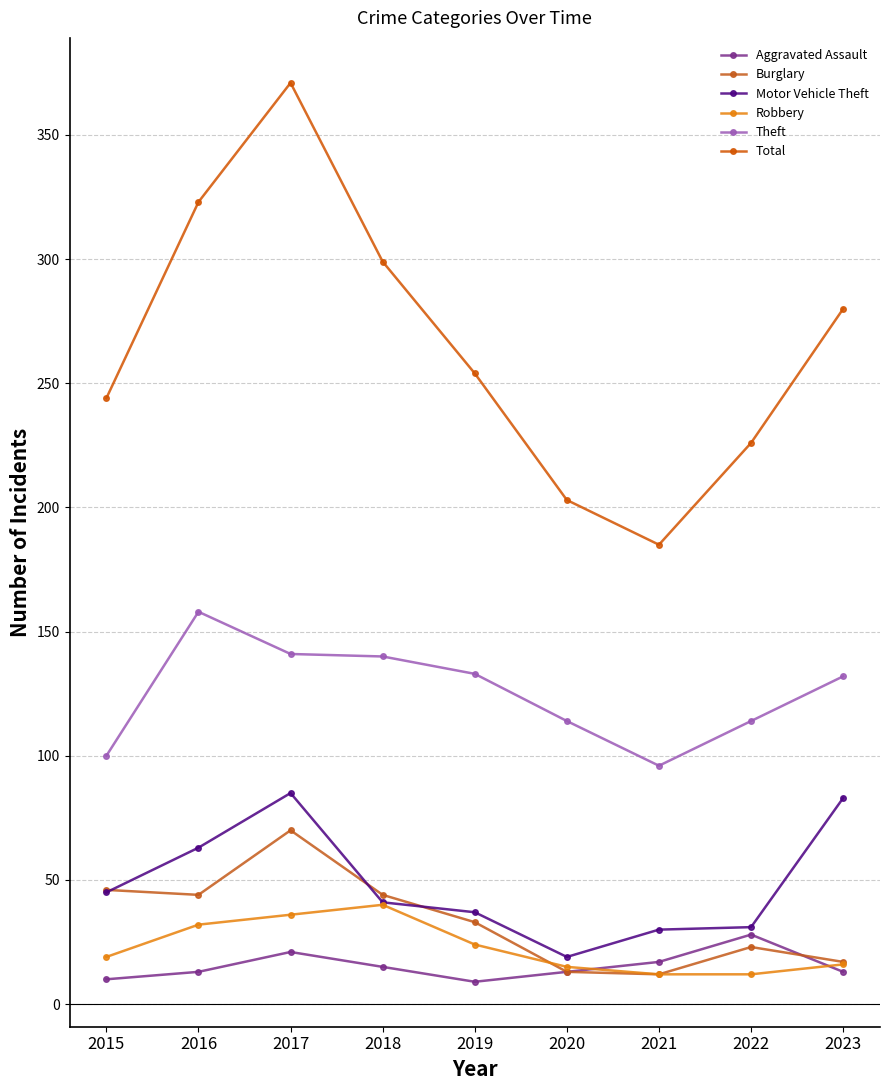

What is the difference between the maximum and second lowest values in the Total series?

168